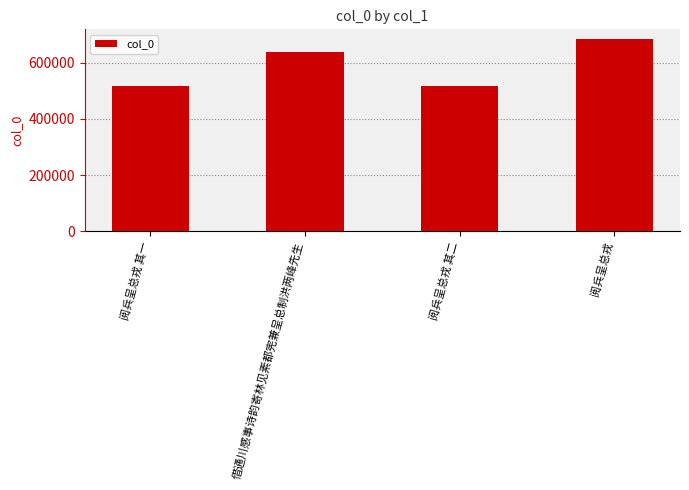

Which category has the highest value across all series?

阅兵呈总戎